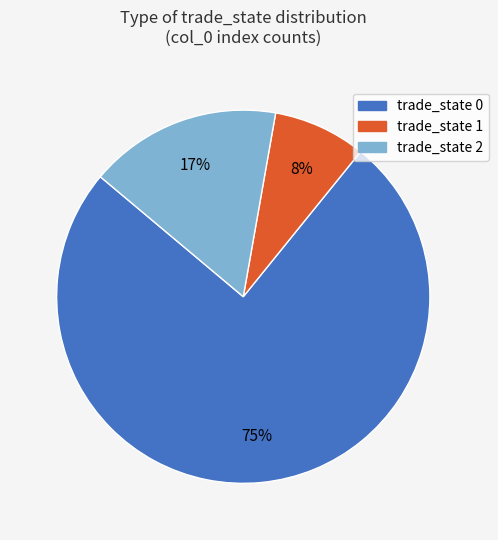

Is there any slice that represents more than half of the pie?

Yes